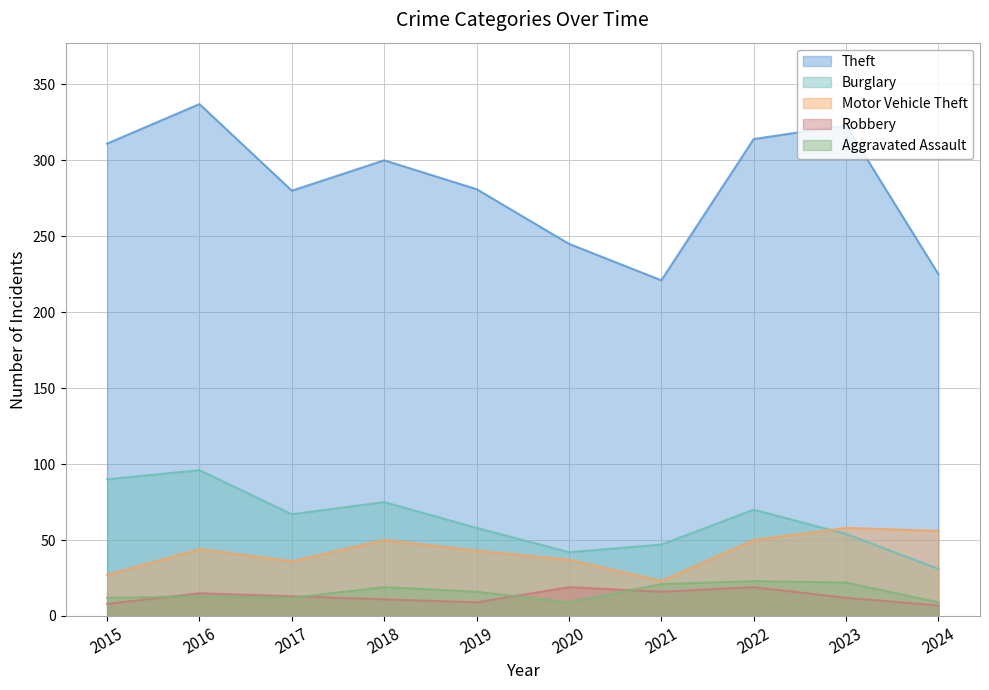

Which series has the largest total across all categories?

Theft